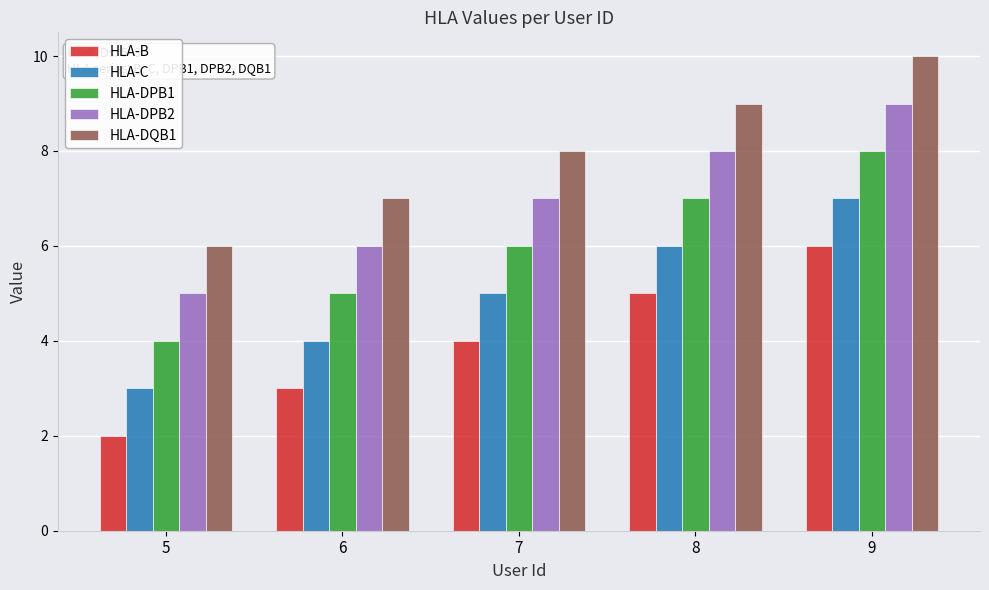

At which label does HLA-C reach its minimum?

5